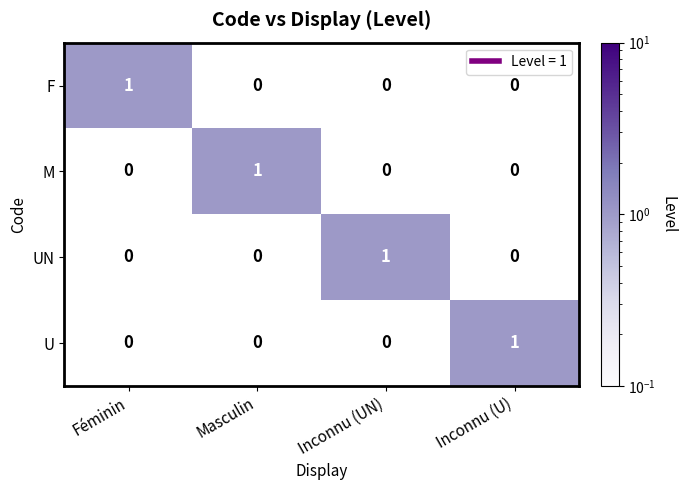

True or false: F has a value of 0 at Masculin.

True